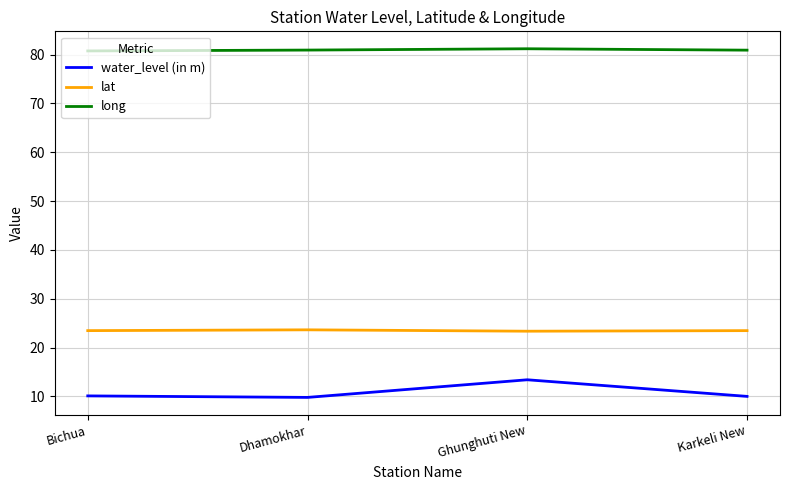

Does the chart display data point markers on the line(s)?

No